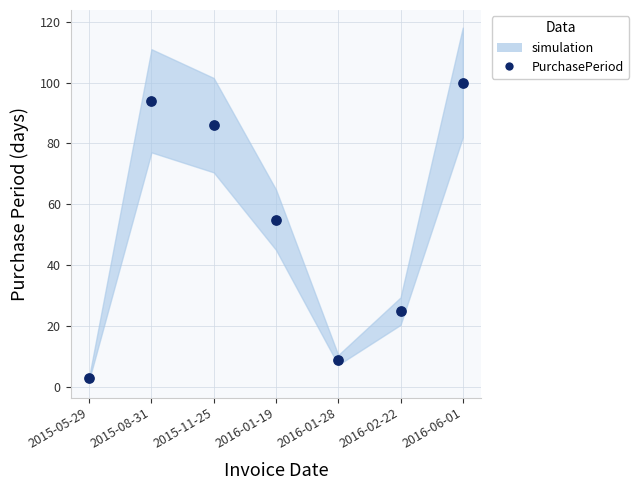

What is the range of Y values (max minus min)?

97